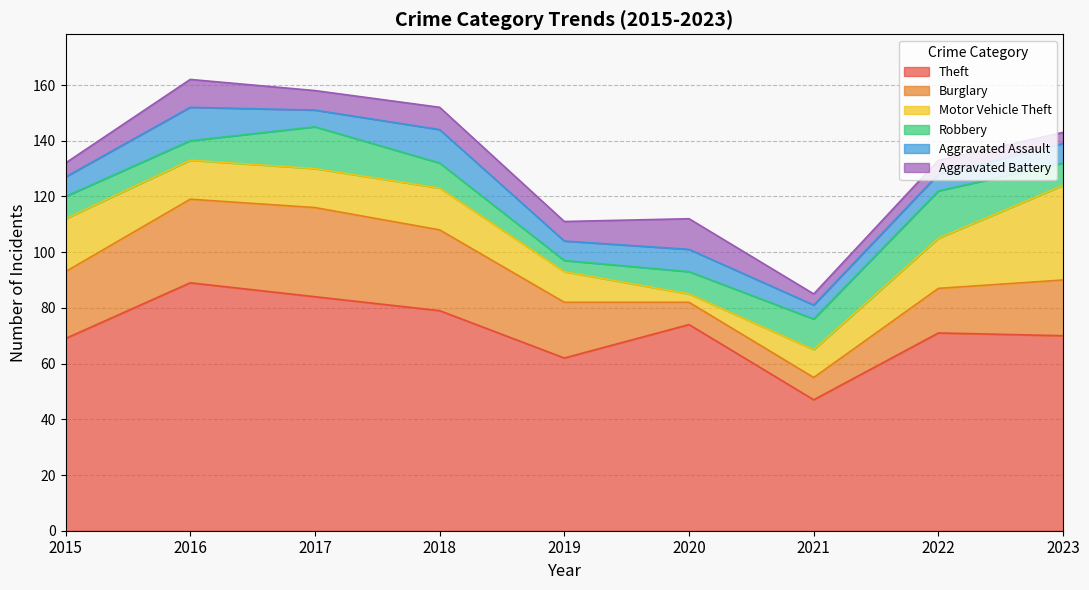

Where is the first local minimum for Aggravated Battery?

2017